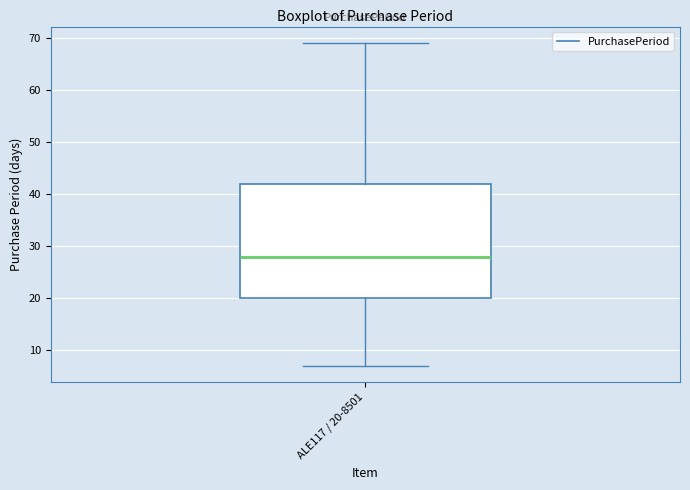

Read this box plot against the y-axis: the position of the median line, the range covered by the box, and the ends of both whiskers. The values are not printed on the chart, so give them approximately, as read against the axis.

median 28, box 20 to 42, whiskers 7 to 69